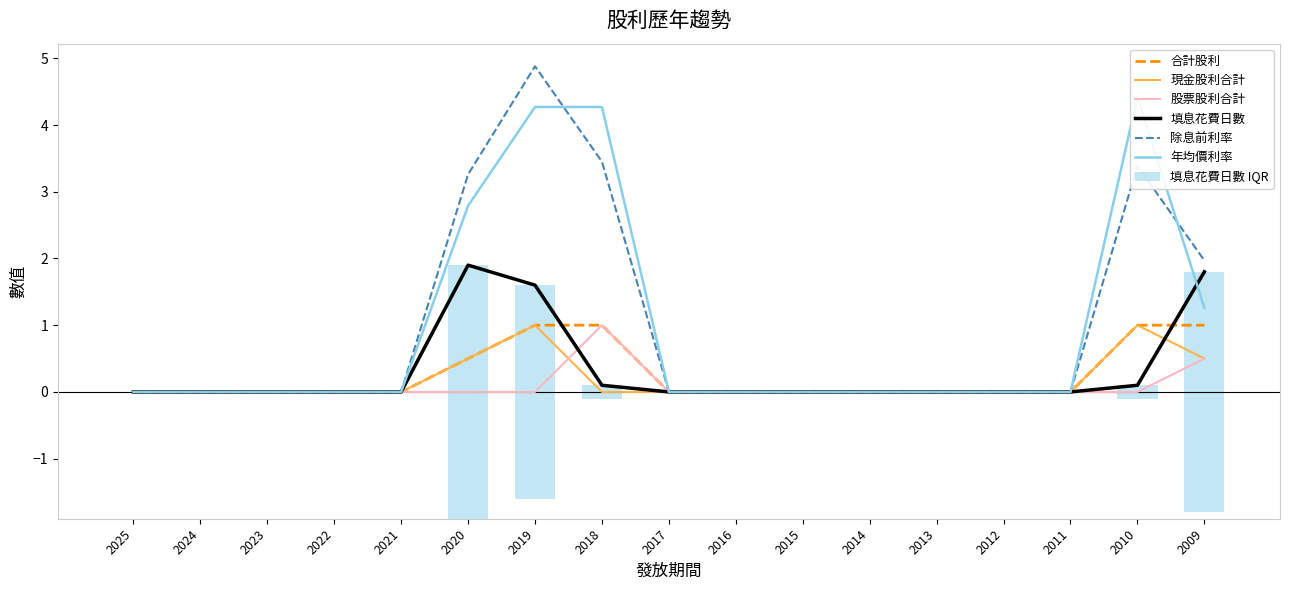

Which label corresponds to the largest value in the chart?

2019